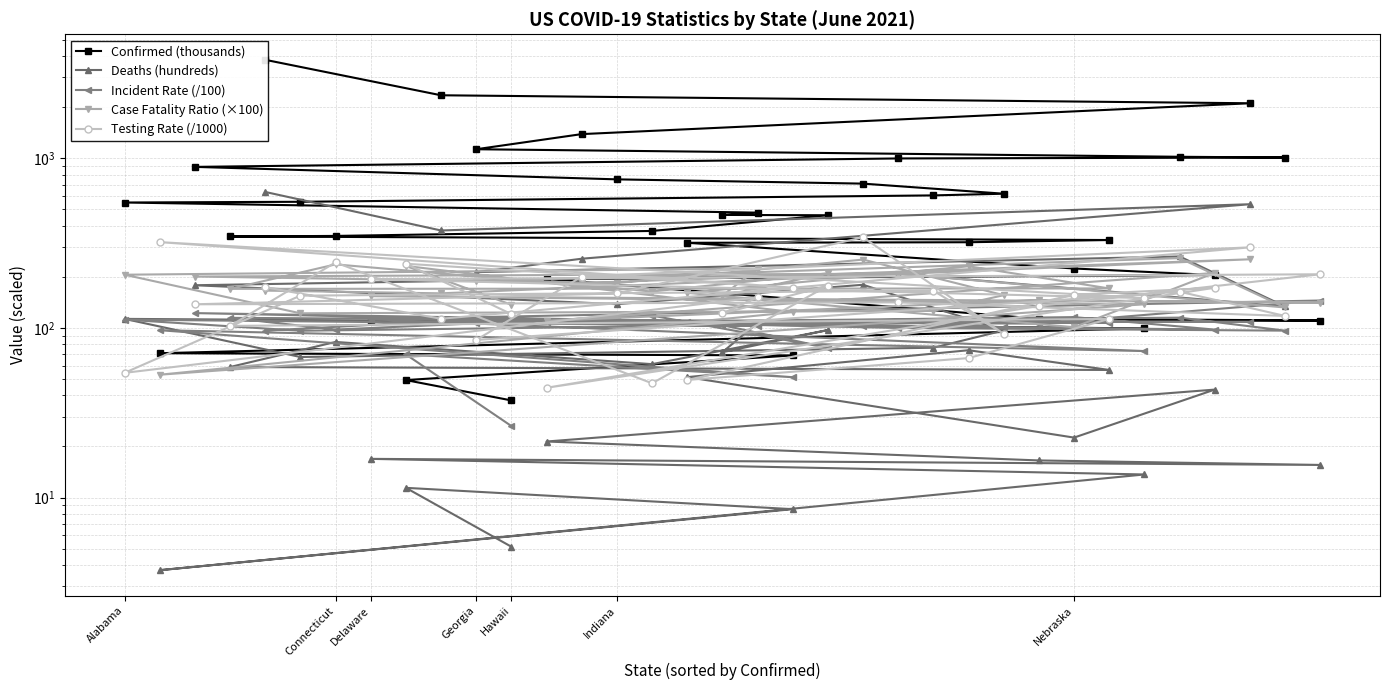

The value of Deaths (hundreds) at 28 is 220.1. True or false?

False